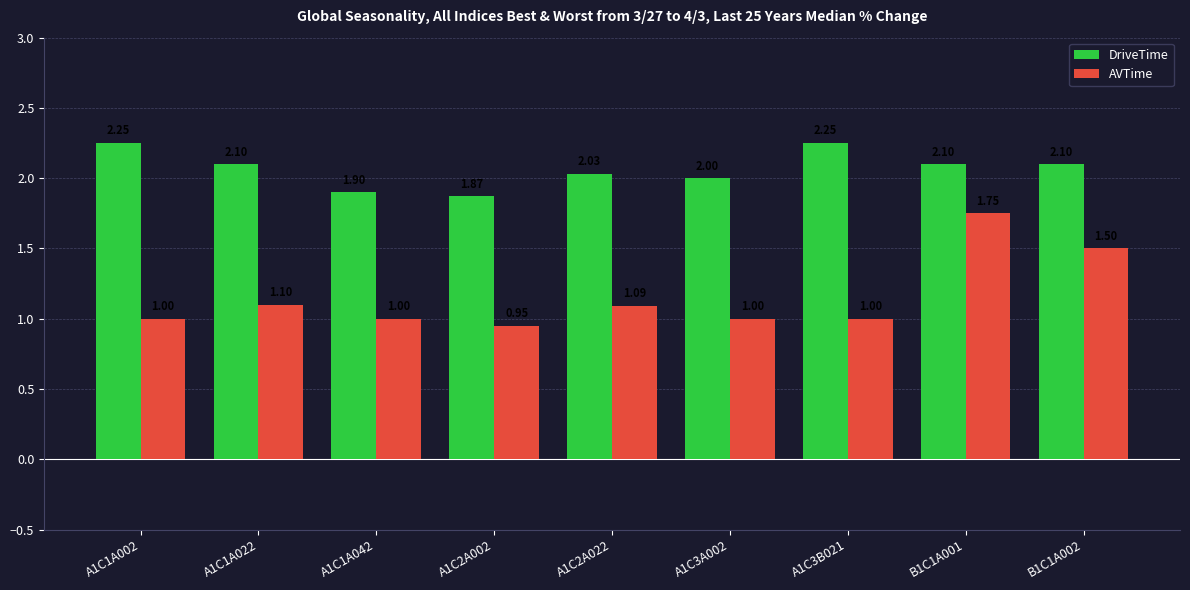

What is the label of the 7th bar from the right?

A1C1A042